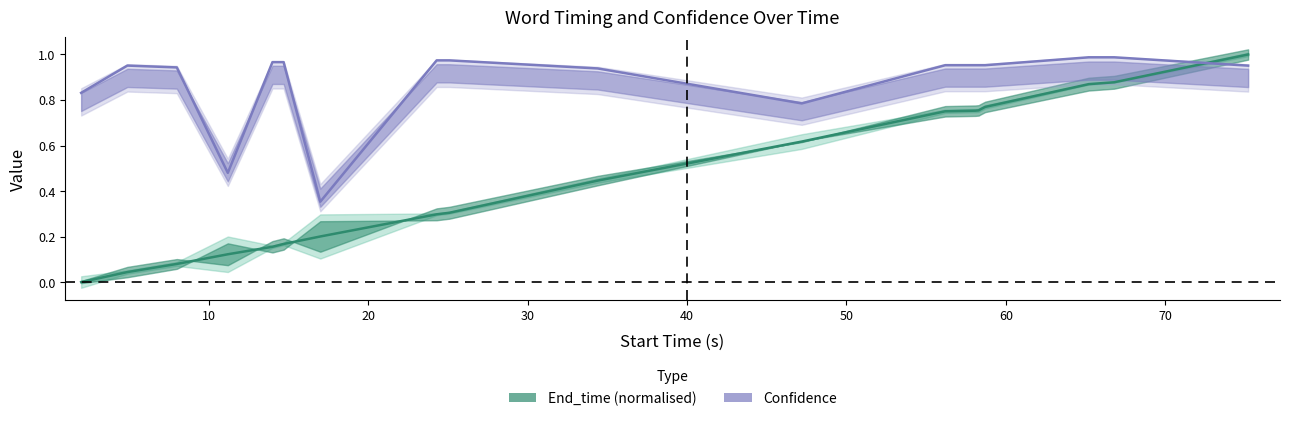

Which series has the largest total across all categories?

confidence